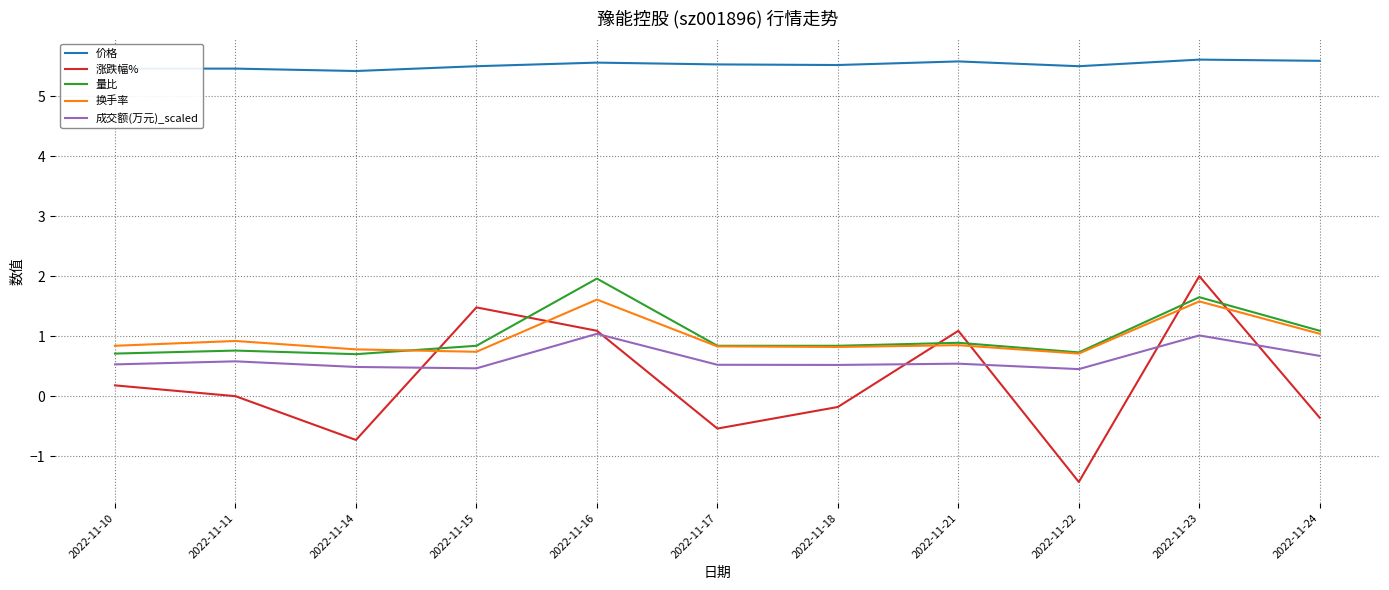

At how many categories does at least one series exceed 2?

11